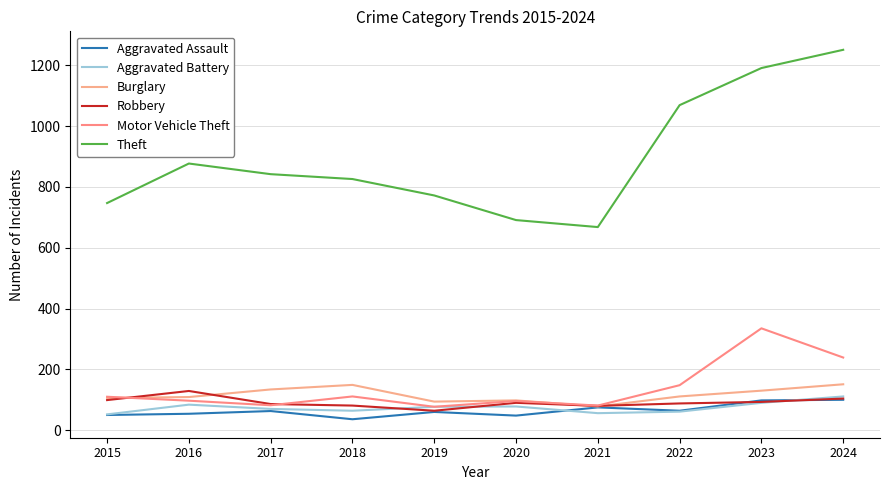

Is the value of Robbery at 2023 greater than the value of Burglary at 2015?

No